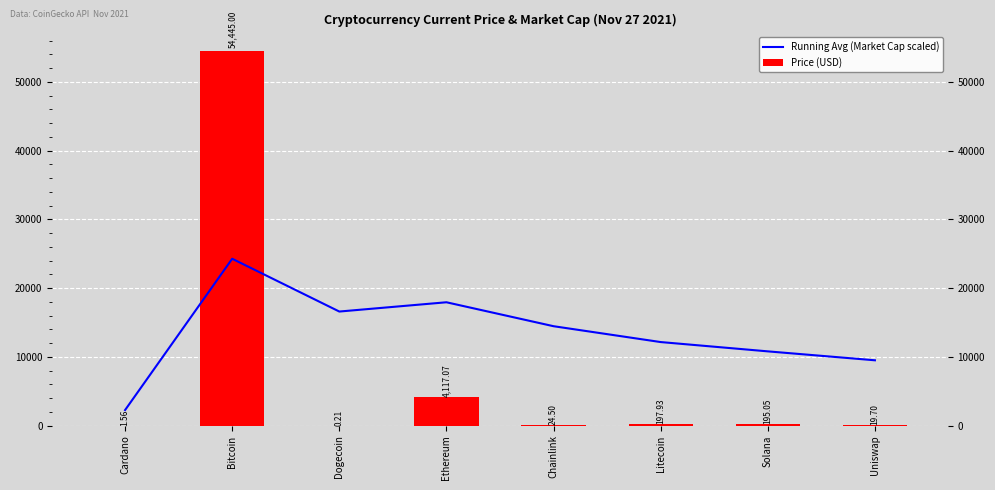

Reading right to left, extract all data points from this chart.

Running Avg (Market Cap scaled): Uniswap=9491.1	Solana=10789.7	Litecoin=12143.1	Chainlink=14448.6	Ethereum=17932.0	Dogecoin=16583.6	Bitcoin=24263.1	Cardano=2248.0
Price (USD): Uniswap=19.7	Solana=195.1	Litecoin=197.9	Chainlink=24.5	Ethereum=4117.1	Dogecoin=0.2	Bitcoin=54445.0	Cardano=1.6